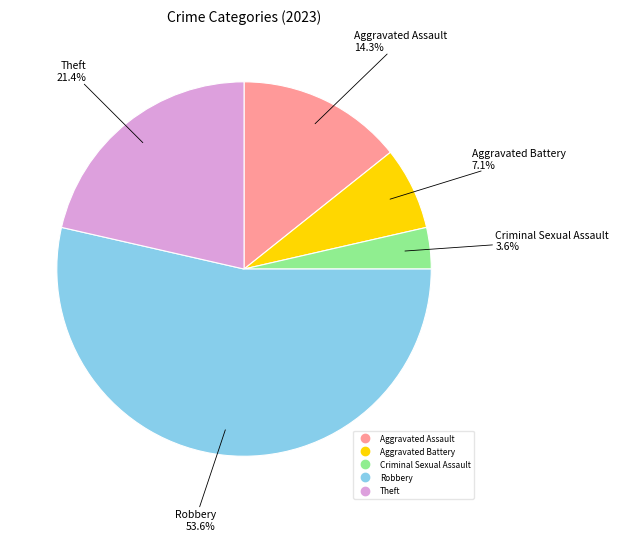

Which slice is the smallest?

Criminal Sexual Assault